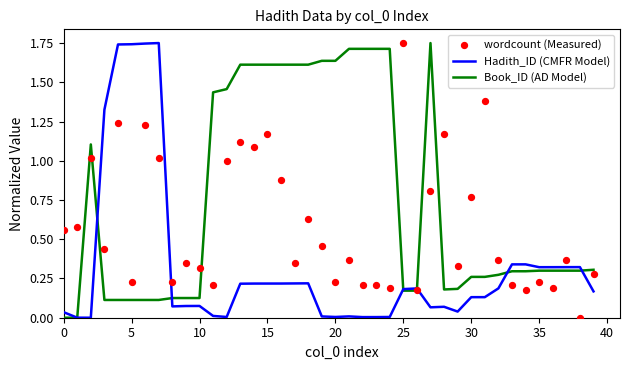

At how many categories does at least one series exceed 1?

24